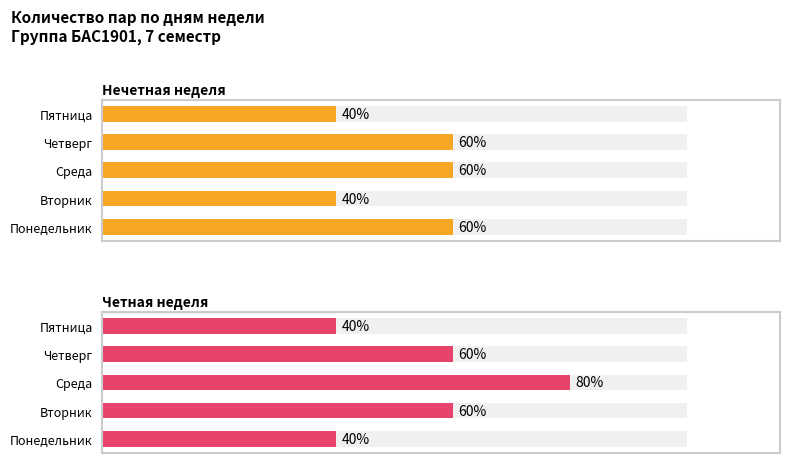

Reading left to right, transcribe all the data shown in this chart.

Нечетная неделя: 0=3	1=2	2=3	3=3	4=2
Четная неделя: 0=2	1=3	2=4	3=3	4=2